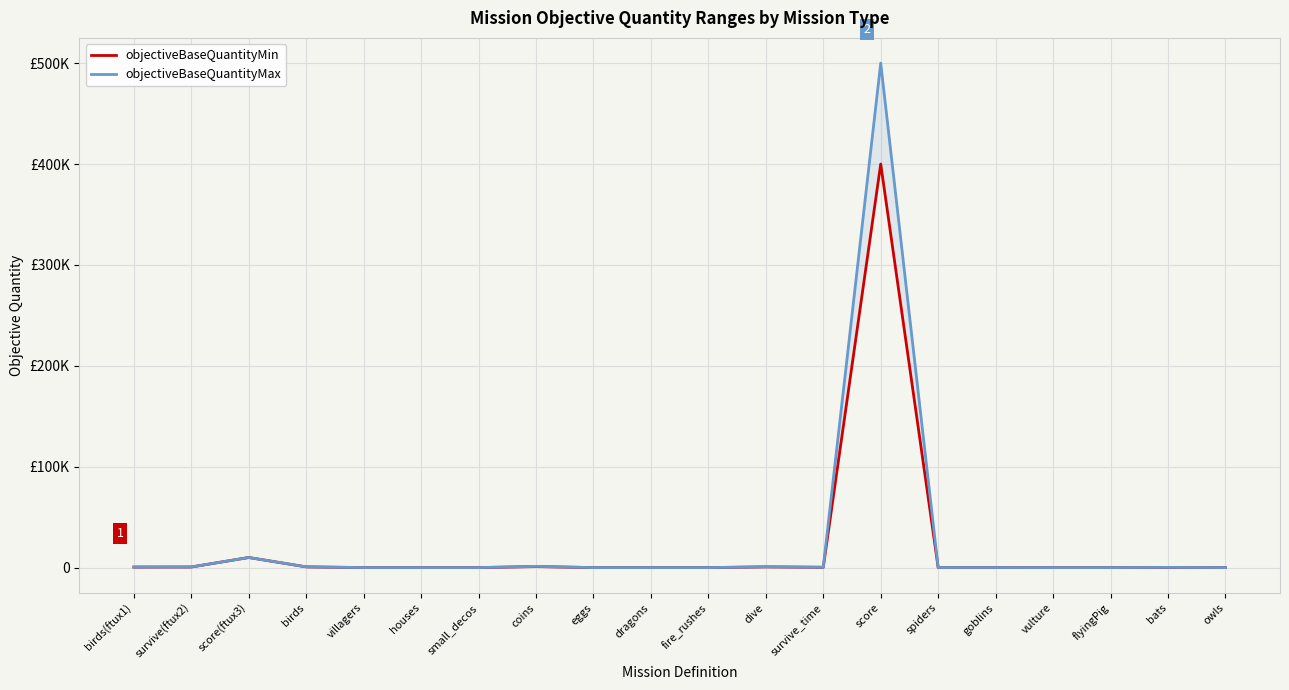

Reading left to right, transcribe all the data shown in this chart.

objectiveBaseQuantityMin: birds(ftux1)=500	survive(ftux2)=600	score(ftux3)=10000	birds=700	villagers=25	houses=10	small_decos=8	coins=1000	eggs=1	dragons=10	fire_rushes=5	dive=700	survive_time=300	score=400000	spiders=45	goblins=40	vulture=10	flyingPig=5	bats=150	owls=5
objectiveBaseQuantityMax: birds(ftux1)=600	survive(ftux2)=600	score(ftux3)=10000	birds=750	villagers=30	houses=12	small_decos=9	coins=1200	eggs=2	dragons=11	fire_rushes=6	dive=800	survive_time=400	score=500000	spiders=55	goblins=45	vulture=12	flyingPig=6	bats=200	owls=7